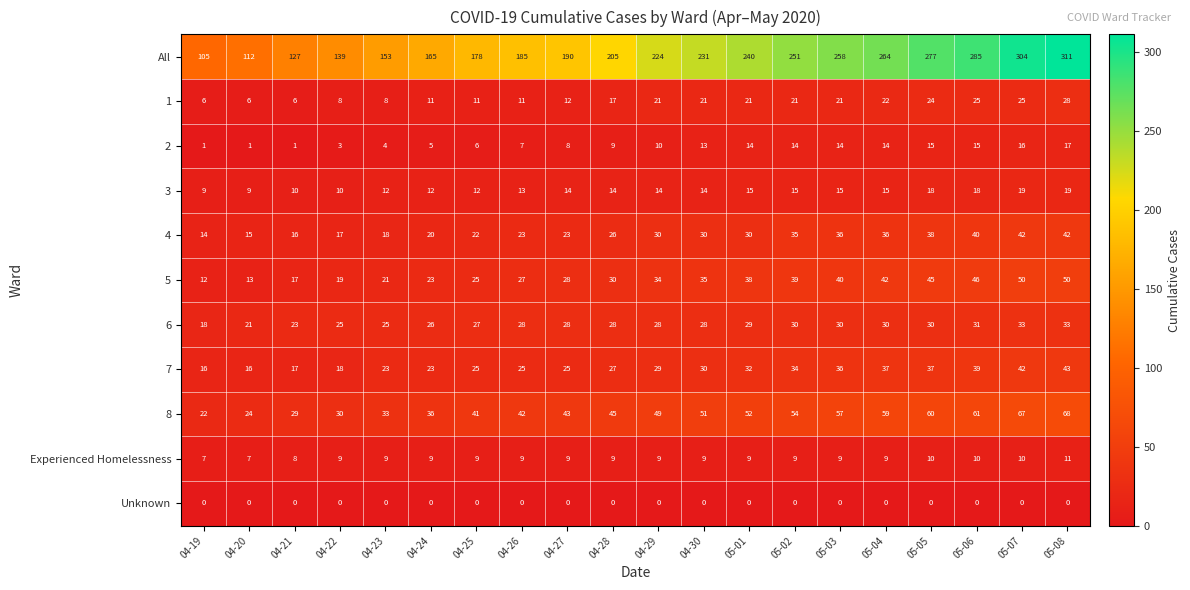

What is the maximum value shown in the chart?

311